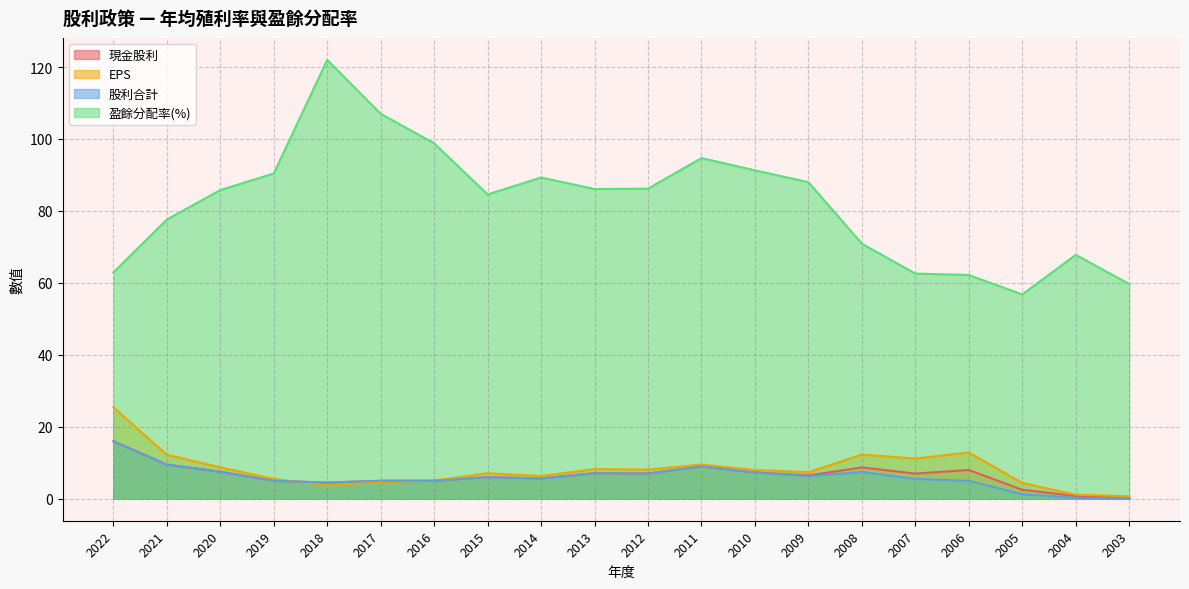

Reading right to left, transcribe all the data shown in this chart.

現金股利: 2003=0.4	2004=0.8	2005=2.5	2006=8.0	2007=7.0	2008=8.7	2009=6.5	2010=7.3	2011=9.0	2012=7.0	2013=7.1	2014=5.7	2015=6.0	2016=5.0	2017=5.0	2018=4.5	2019=5.0	2020=7.5	2021=9.5	2022=16.0
EPS: 2003=0.7	2004=1.1	2005=4.4	2006=12.9	2007=11.2	2008=12.3	2009=7.4	2010=8.0	2011=9.5	2012=8.1	2013=8.2	2014=6.3	2015=7.1	2016=5.1	2017=4.7	2018=3.7	2019=5.5	2020=8.7	2021=12.2	2022=25.4
股利合計: 2003=0.0	2004=0.3	2005=1.2	2006=5.0	2007=5.5	2008=7.5	2009=6.3	2010=7.3	2011=9.0	2012=7.0	2013=7.1	2014=5.7	2015=6.0	2016=5.0	2017=5.0	2018=4.5	2019=5.0	2020=7.5	2021=9.5	2022=16.0
盈餘分配率(%): 2003=59.7	2004=67.8	2005=56.8	2006=62.2	2007=62.6	2008=70.9	2009=88.0	2010=91.3	2011=94.7	2012=86.2	2013=86.1	2014=89.3	2015=84.6	2016=98.8	2017=107.0	2018=122.0	2019=90.4	2020=85.8	2021=77.6	2022=62.9